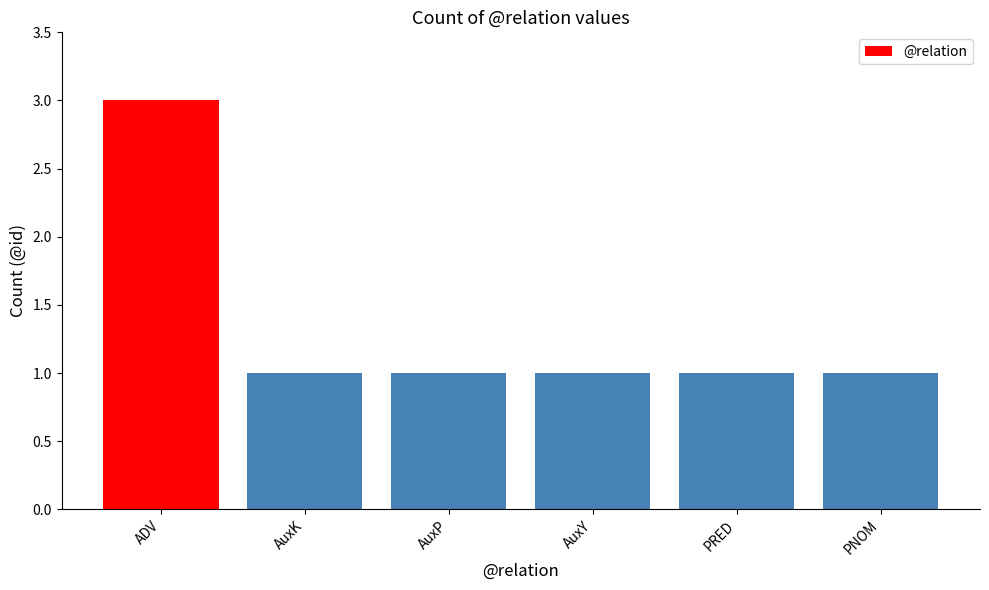

Reading right to left, transcribe all the data shown in this chart.

PNOM=1	PRED=1	AuxY=1	AuxP=1	AuxK=1	ADV=3